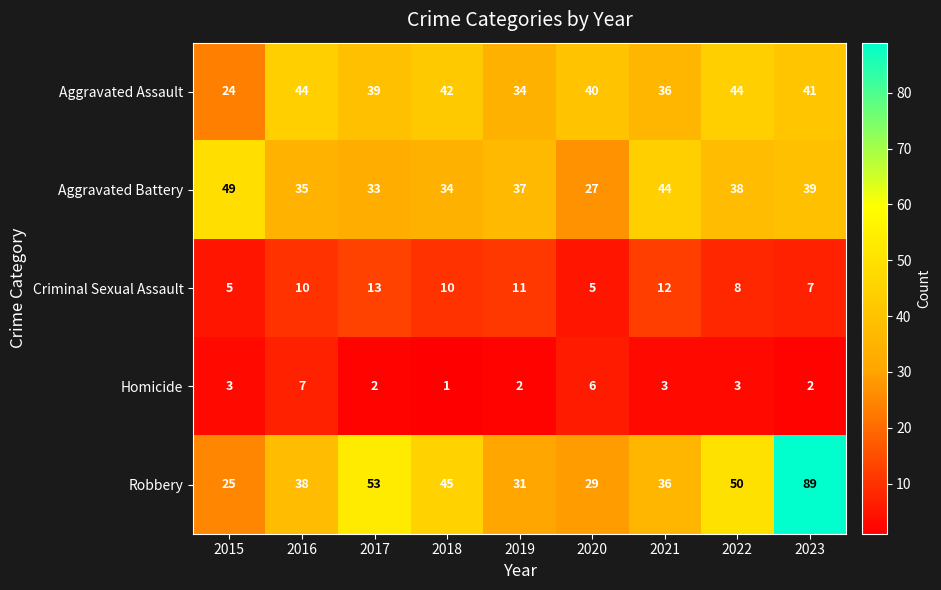

What is the sum of the Criminal Sexual Assault values at 2019 and 2018?

21